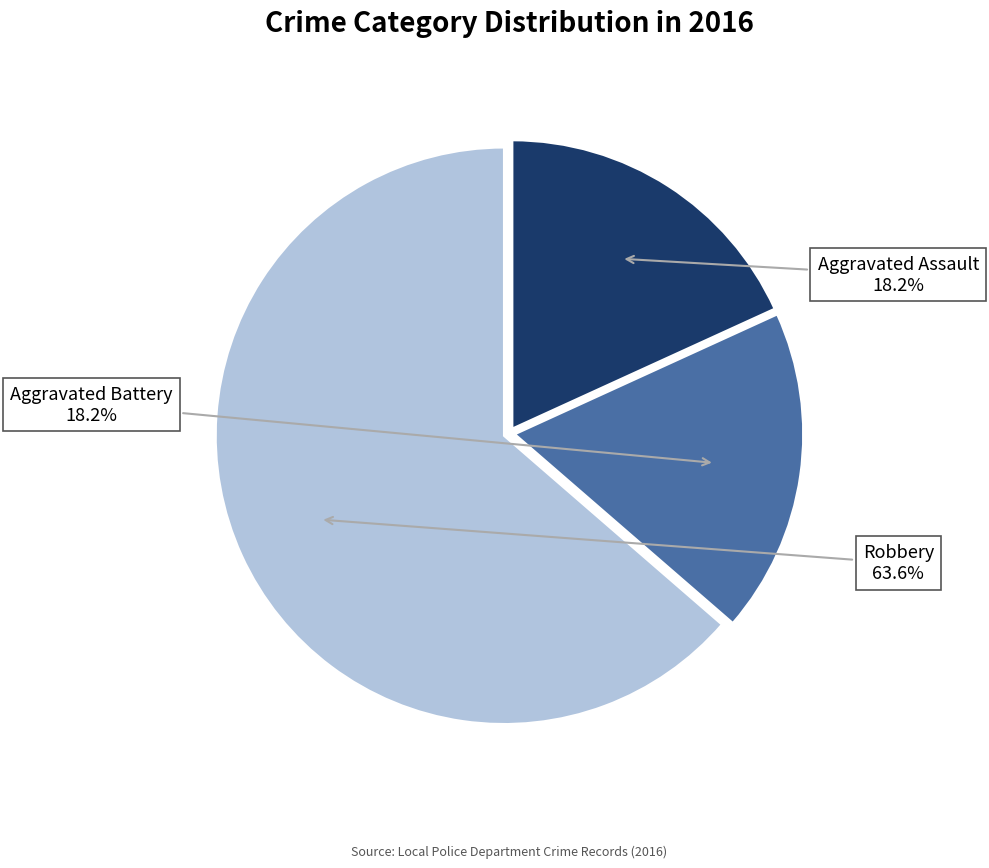

Count the number of slices in the pie.

3